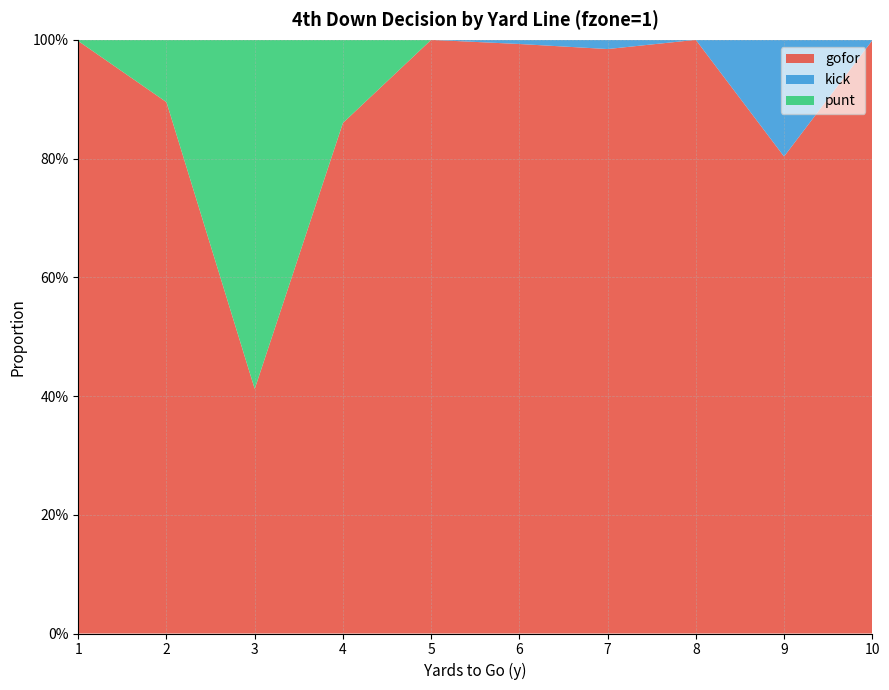

Reading right to left, extract all data points from this chart.

gofor: 10=1.0	9=0.8	8=1.0	7=1.0	6=1.0	5=1.0	4=0.9	3=0.4	2=0.9	1=1.0
kick: 10=0.0	9=0.2	8=0.0	7=0.0	6=0.0	5=0.0	4=0.0	3=0.0	2=0.0	1=0.0
punt: 10=0.0	9=0.0	8=0.0	7=0.0	6=0.0	5=0.0	4=0.1	3=0.6	2=0.1	1=0.0